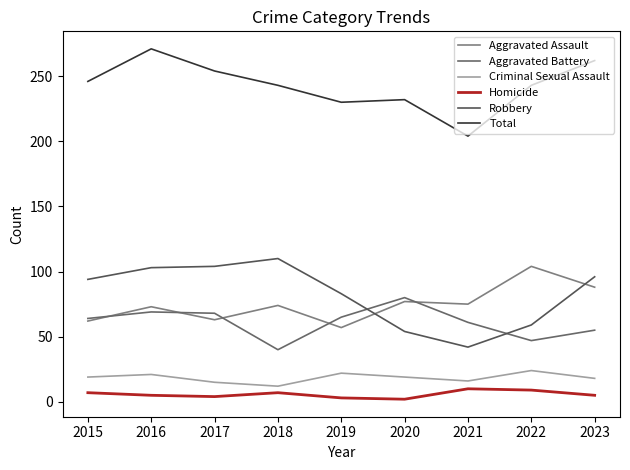

At which label does Robbery reach its minimum?

2021